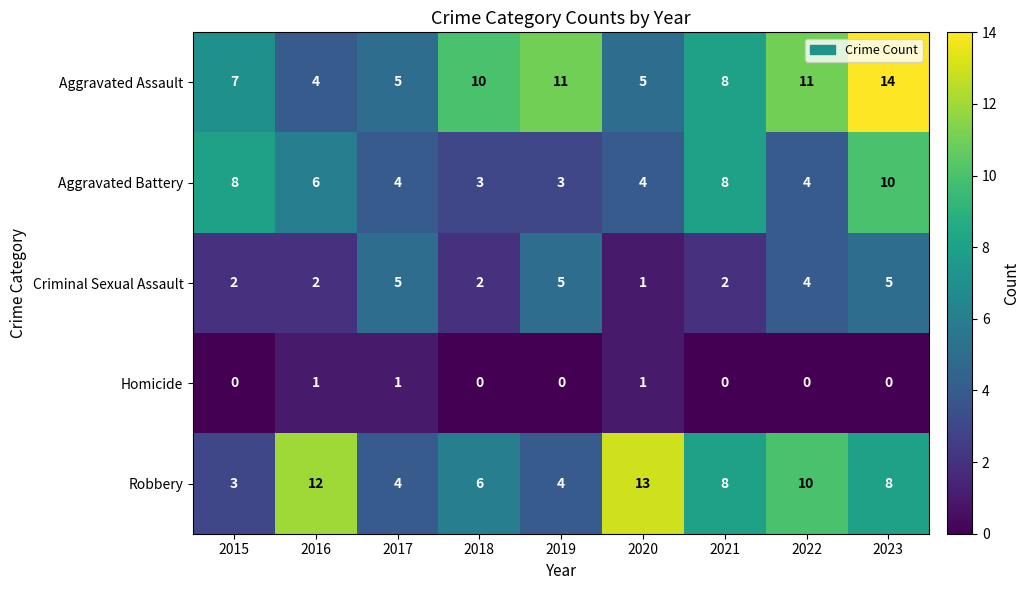

Is it true that Robbery equals 2 at 2019?

False